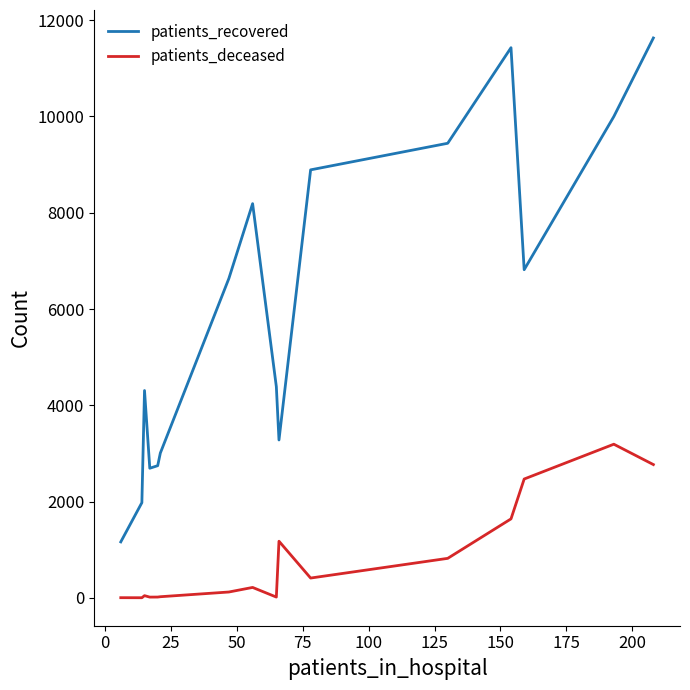

List the series in order of their overall mean, lowest first.

patients_deceased, patients_recovered